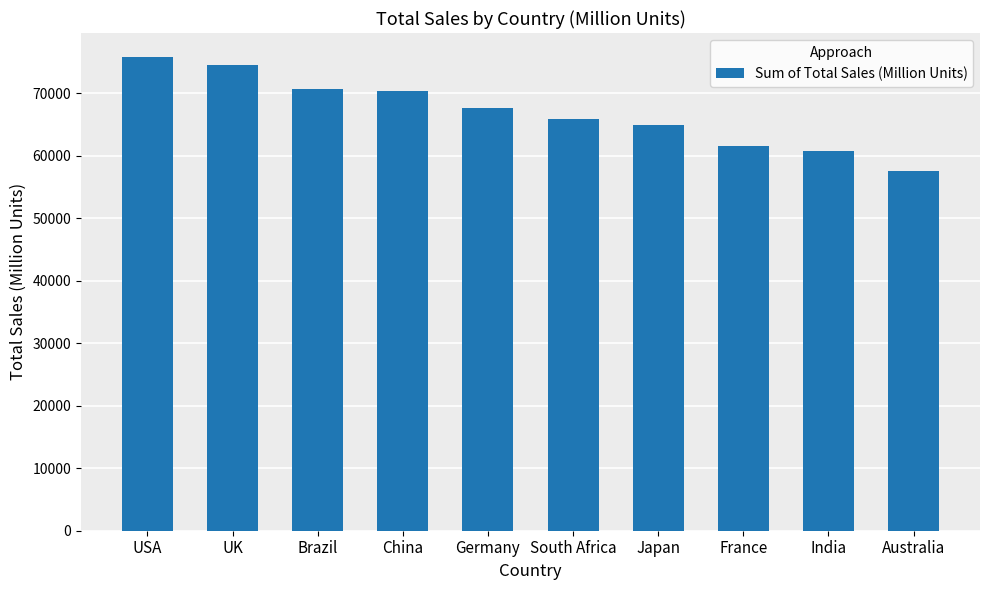

The value at Brazil is 15764. True or false?

False